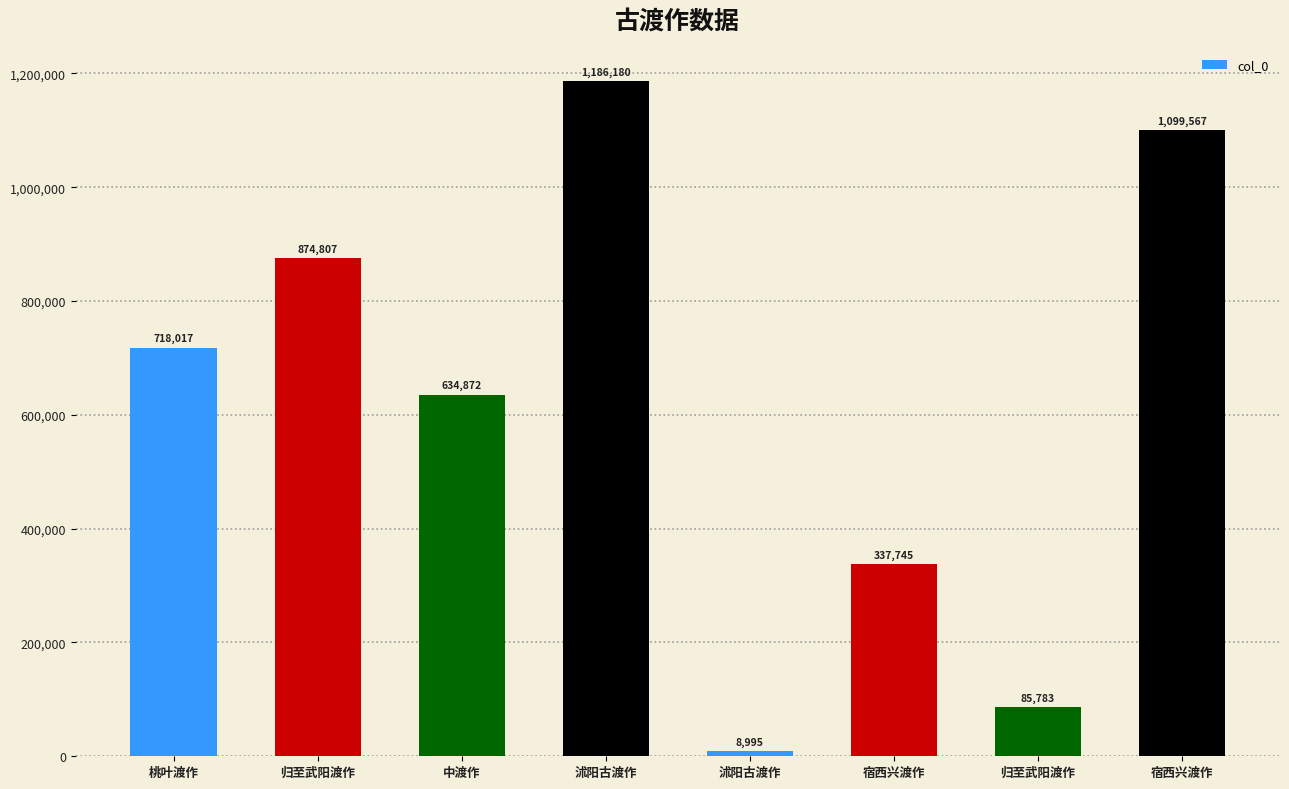

List the labels in order of value, smallest first.

沭阳古渡作, 归至武阳渡作, 宿西兴渡作, 中渡作, 桃叶渡作, 归至武阳渡作, 宿西兴渡作, 沭阳古渡作